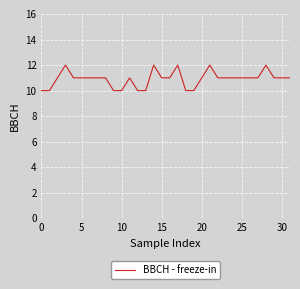

What is the greatest value displayed?

12